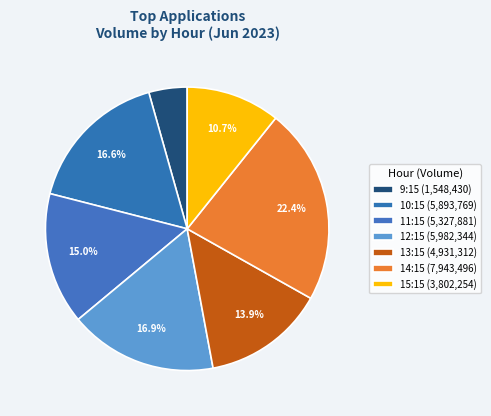

How many segments does this pie chart have?

7